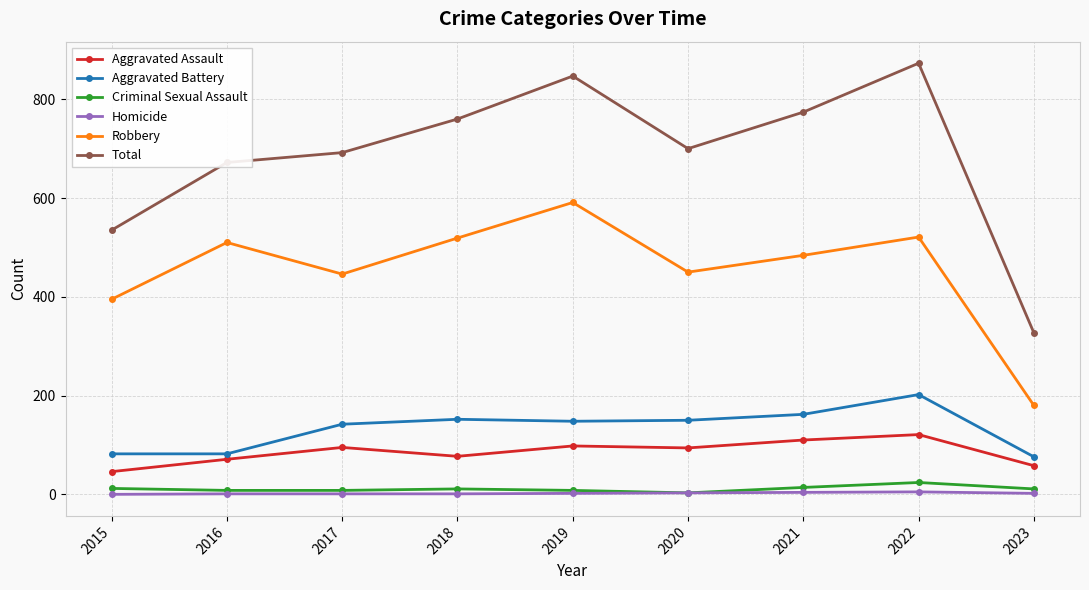

Which series has the largest range (max minus min)?

Total